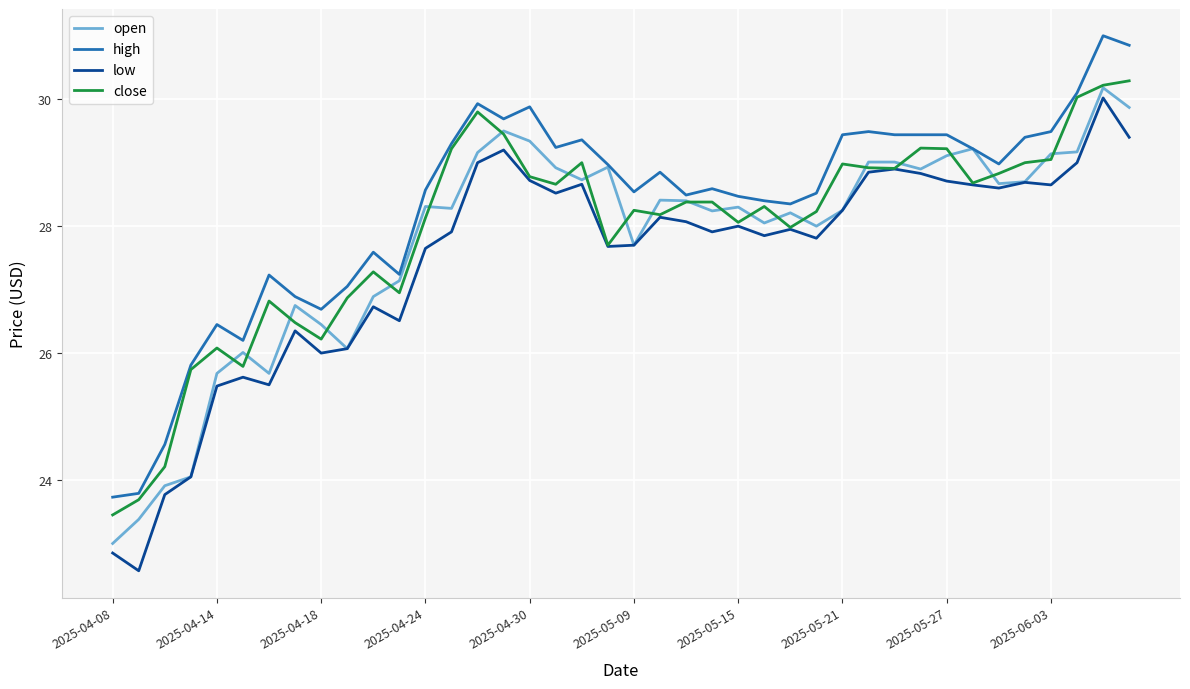

Which series has the largest total across all categories?

high